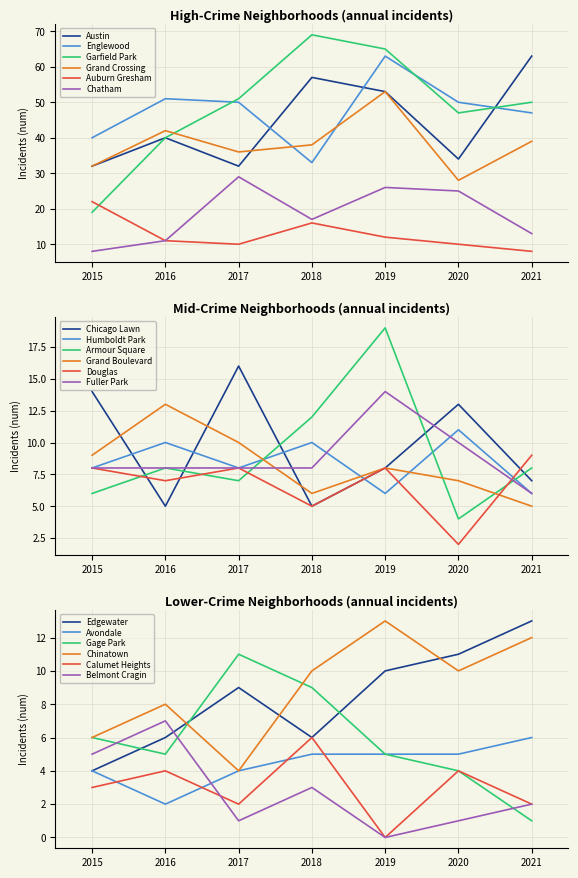

Is this an area chart (filled region under the line)?

No